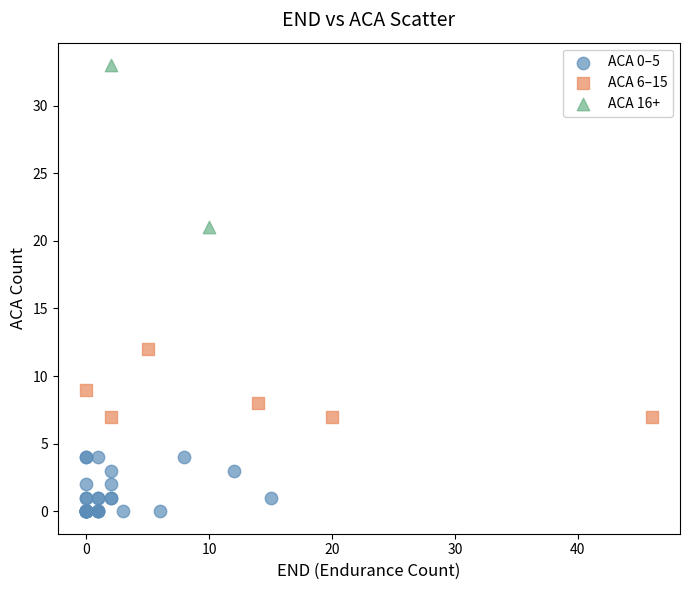

Which series reaches the maximum Y coordinate?

ACA 16+